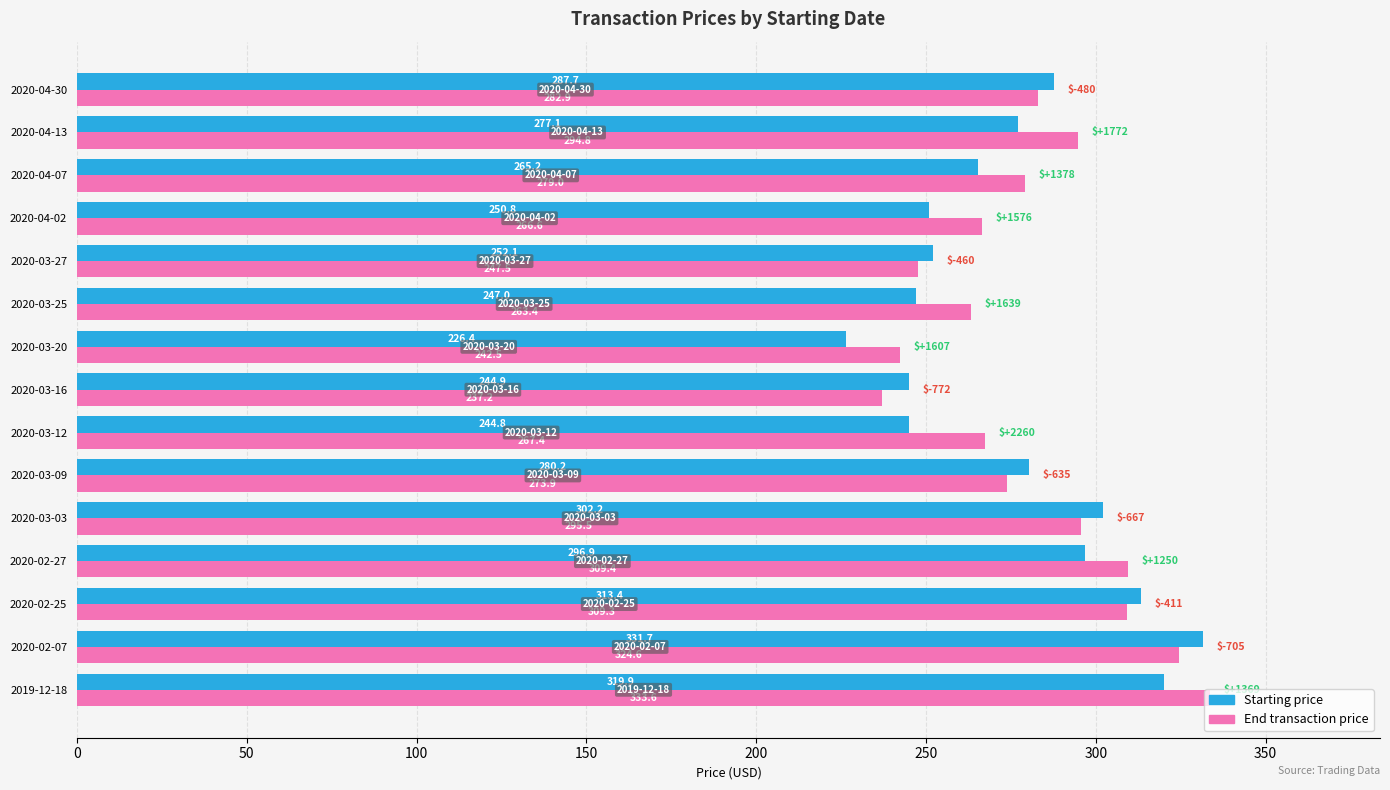

What are all the series names shown in the legend?

Starting price, End transaction price